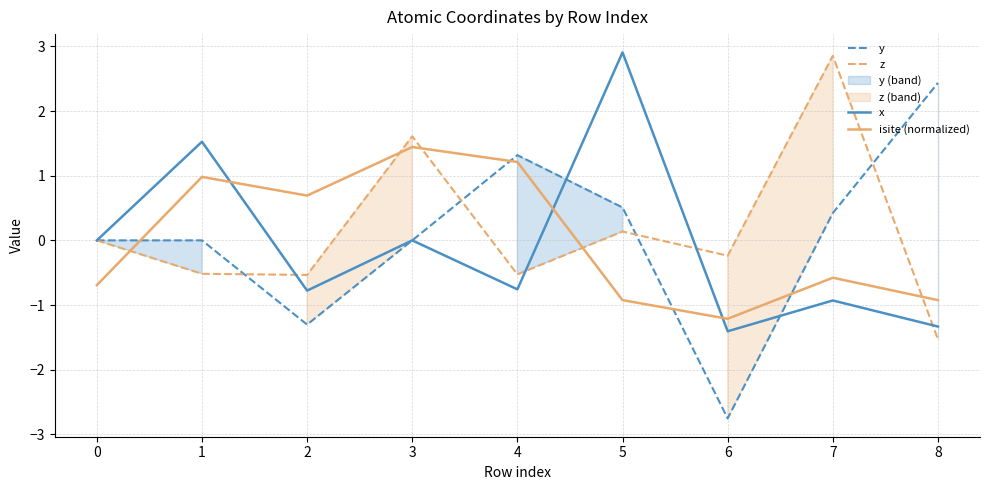

What is the sum of the x values at 0 and 8?

-1.3